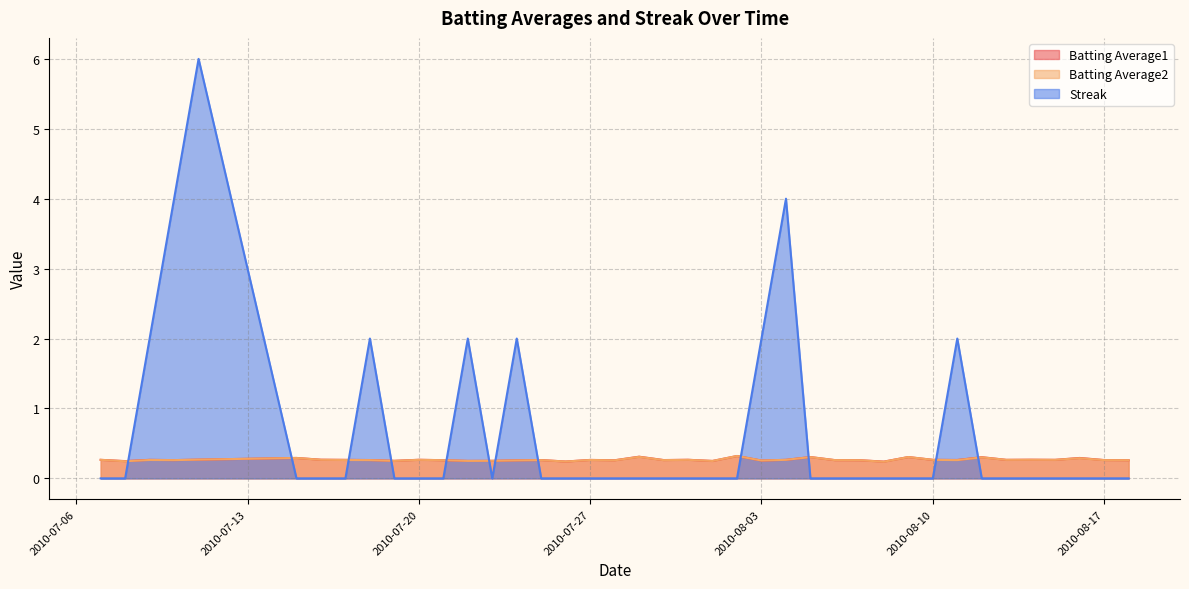

Which series has the widest spread of values?

Streak